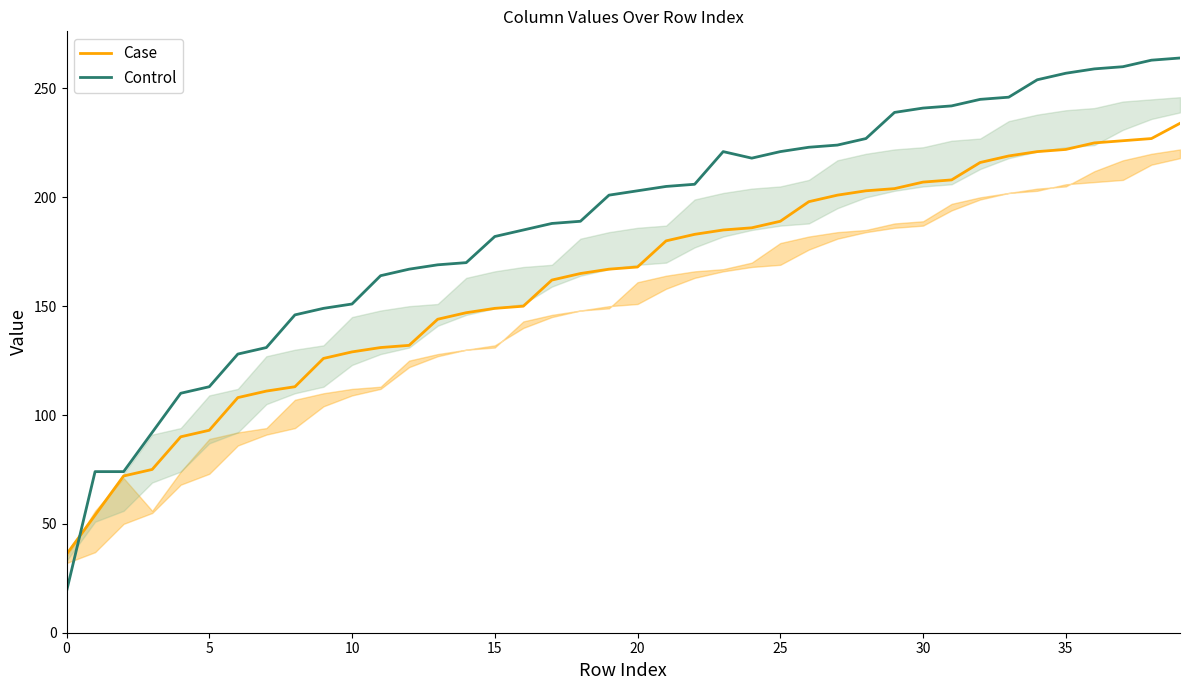

What is the maximum value shown in the chart?

264